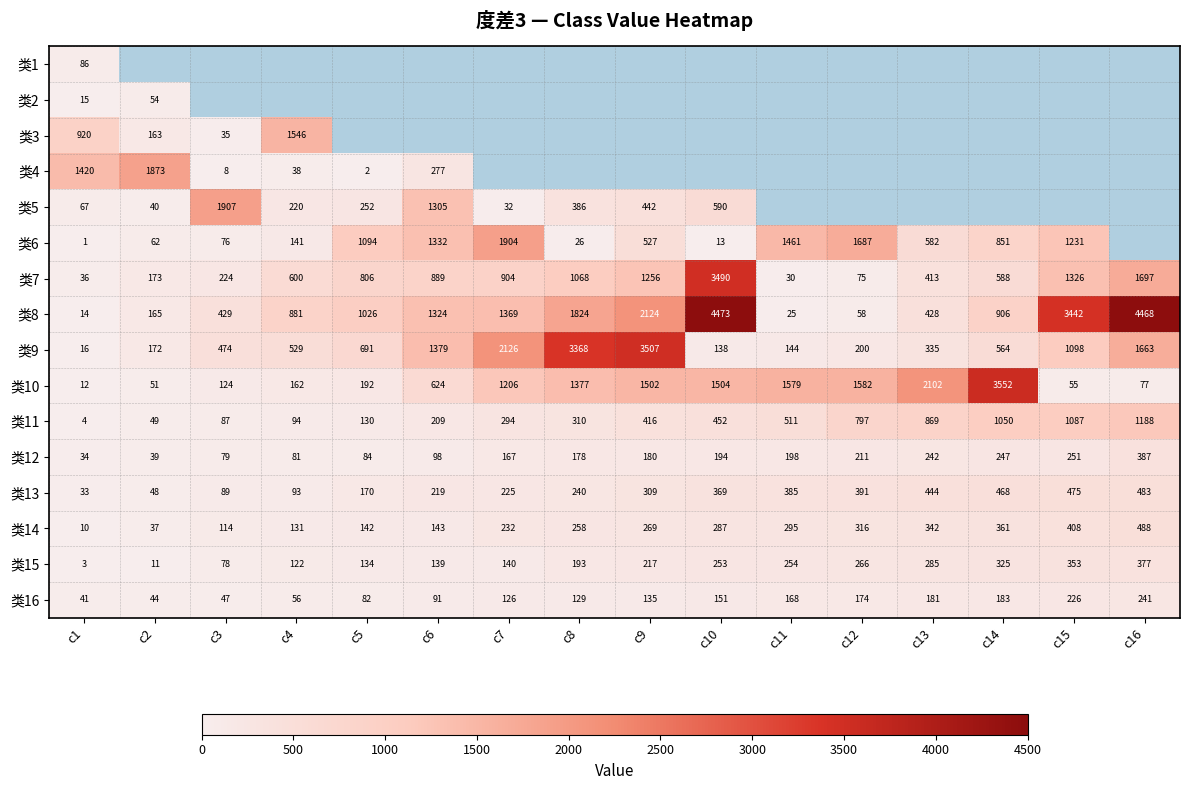

The value of 类15 at c5 is 72.0. True or false?

False